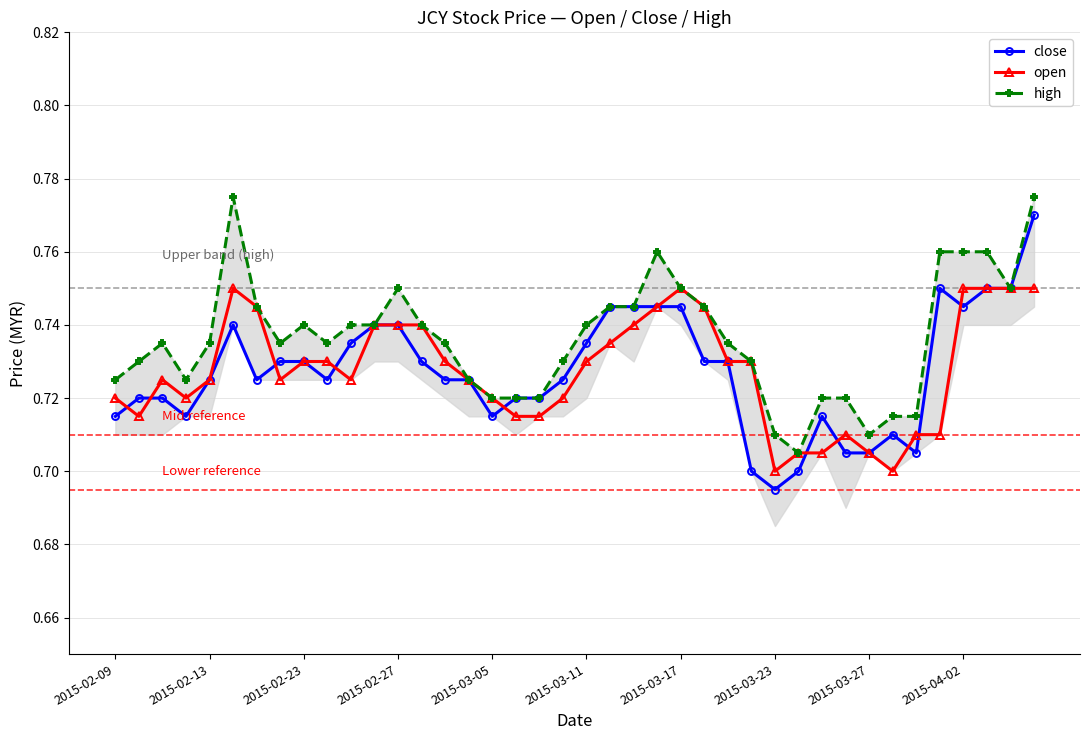

List the series in order of their peak value, highest first.

high, close, open